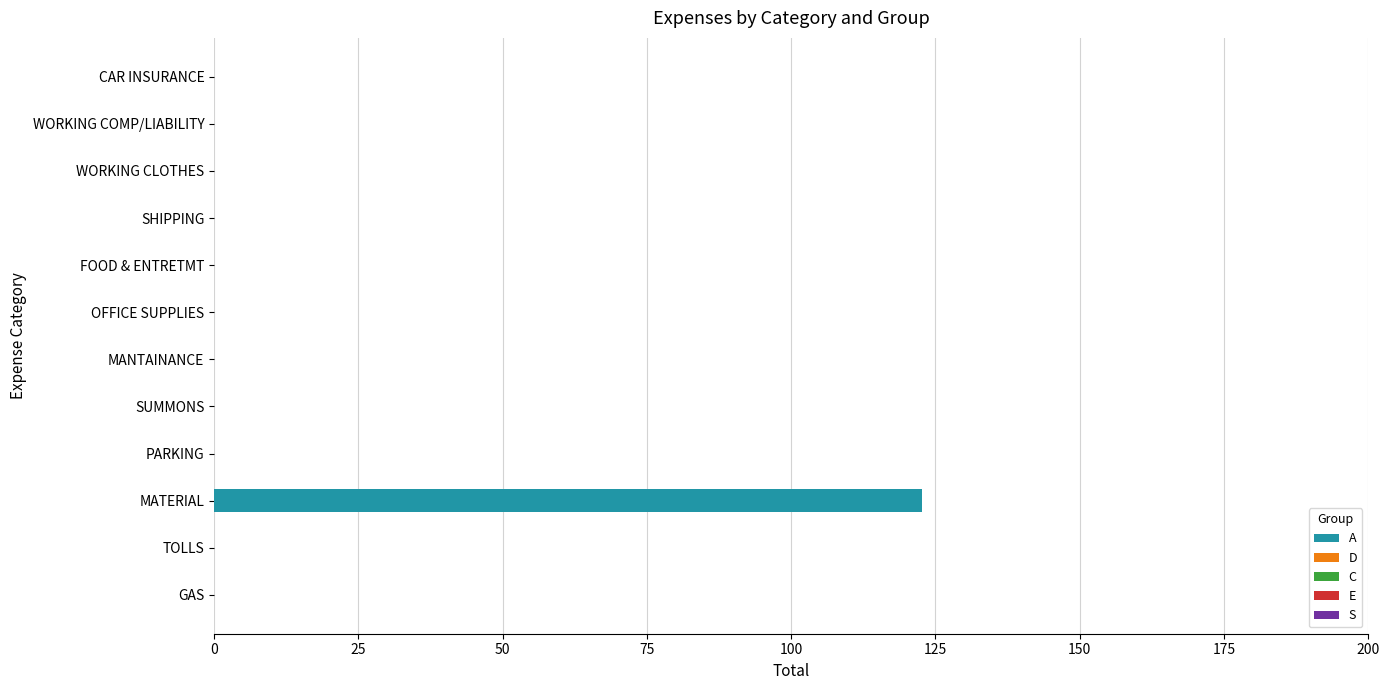

Reading top to bottom, what are all the values shown in this chart?

CAR INSURANCE=0.0	WORKING COMP/LIABILITY=0.0	WORKING CLOTHES=0.0	SHIPPING=0.0	FOOD & ENTRETMT=0.0	OFFICE SUPPLIES=0.0	MANTAINANCE=0.0	SUMMONS=0.0	PARKING=0.0	MATERIAL=122.7	TOLLS=0.0	GAS=0.0